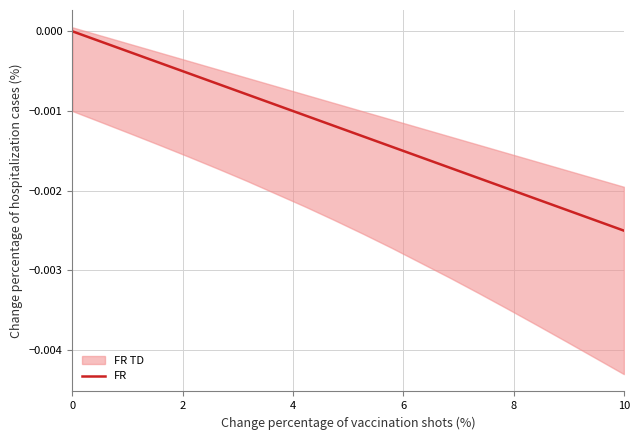

The value at 2 is -0.0. True or false?

True